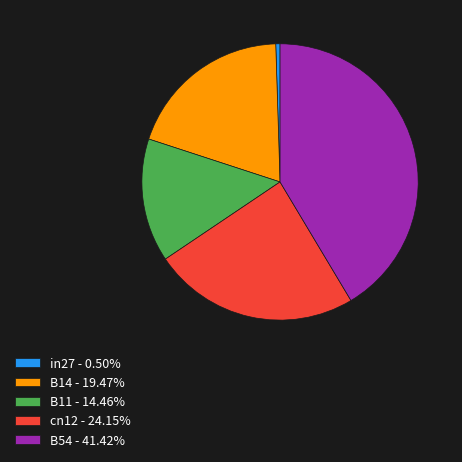

Do in27 and B54 together represent more than half of the pie?

No